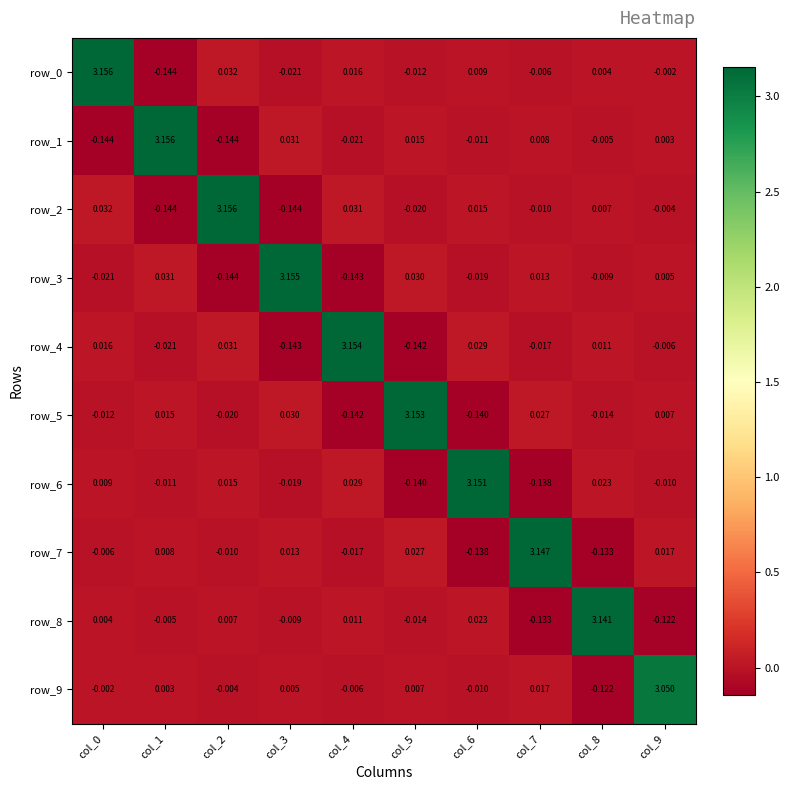

What is the sum of all row_1 values?

2.9